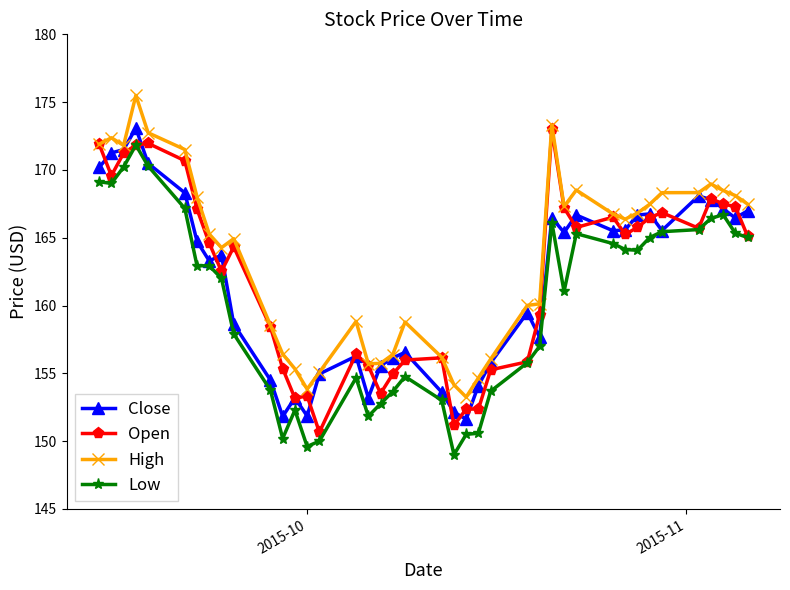

What are all the series names shown in the legend?

Close, Open, High, Low